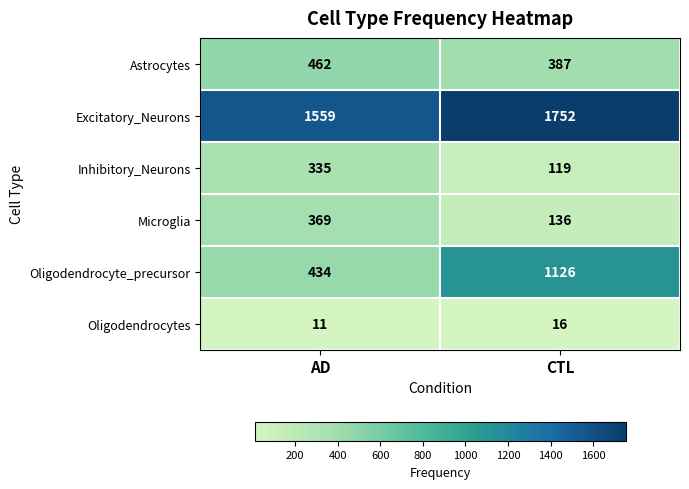

What is the difference between the highest and lowest values at CTL?

1736